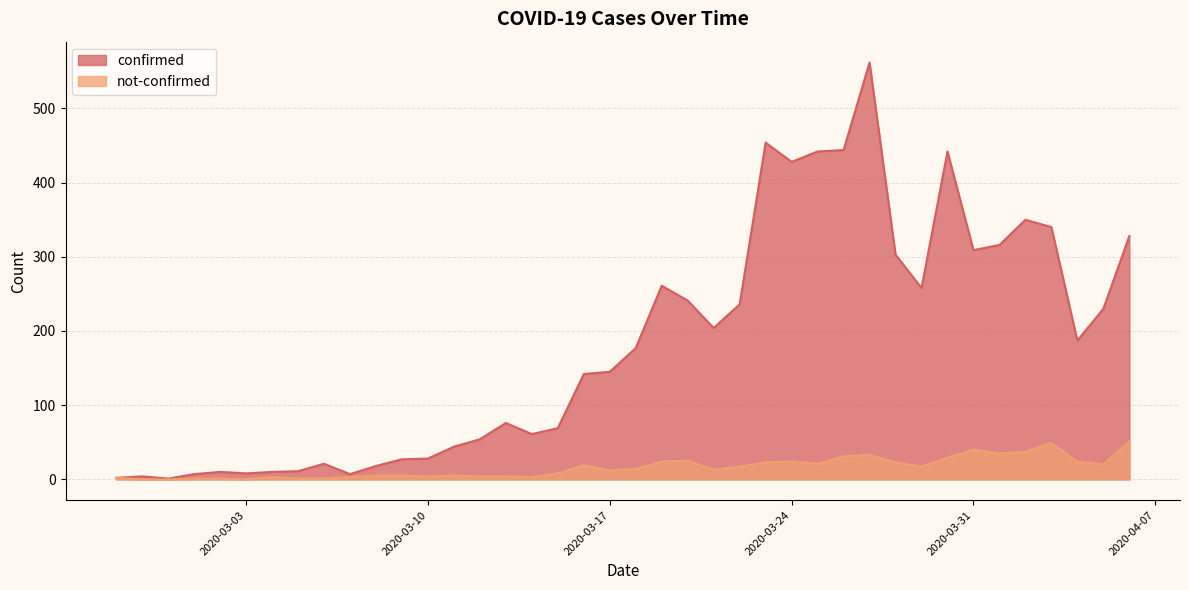

Does the chart display data point markers on the line(s)?

No